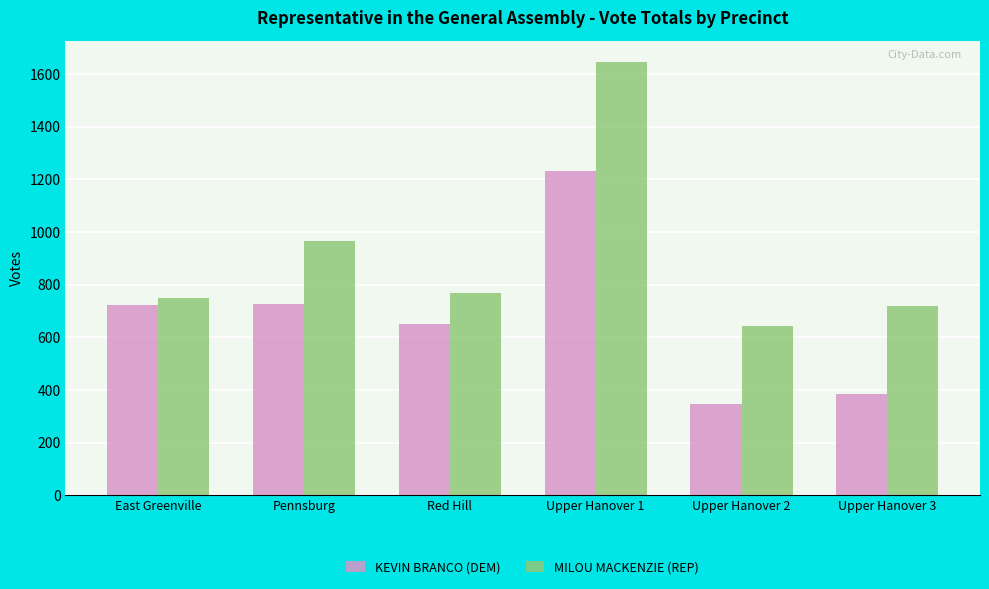

Which series has the widest spread of values?

MILOU MACKENZIE (REP)